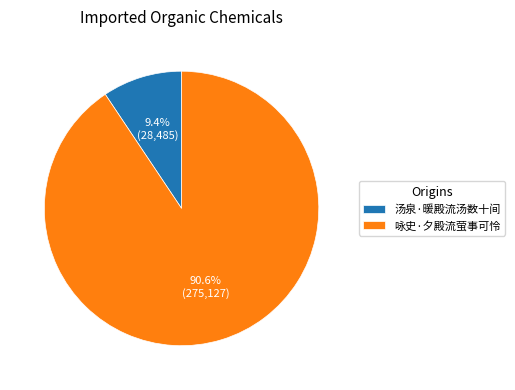

What is the largest slice in the pie chart?

咏史·夕殿流萤事可怜